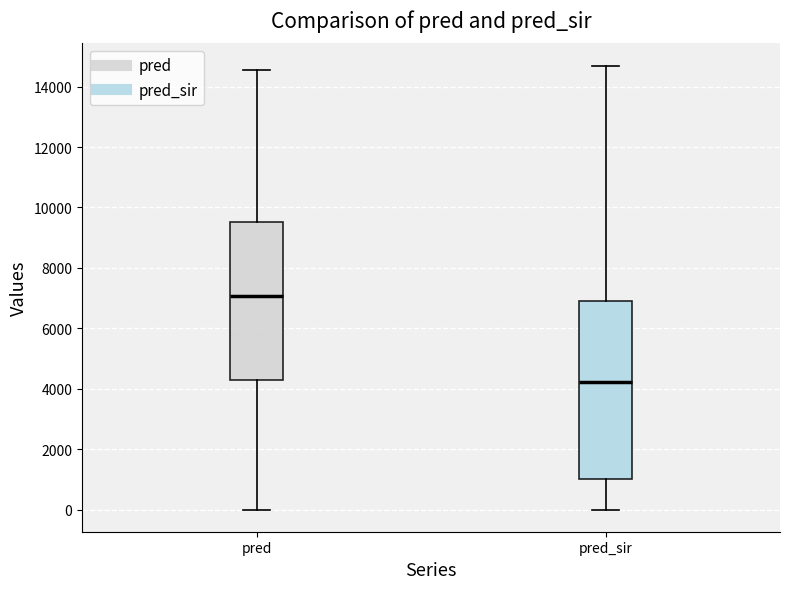

Which box is the tallest, from its lower edge to its upper edge?

pred_sir